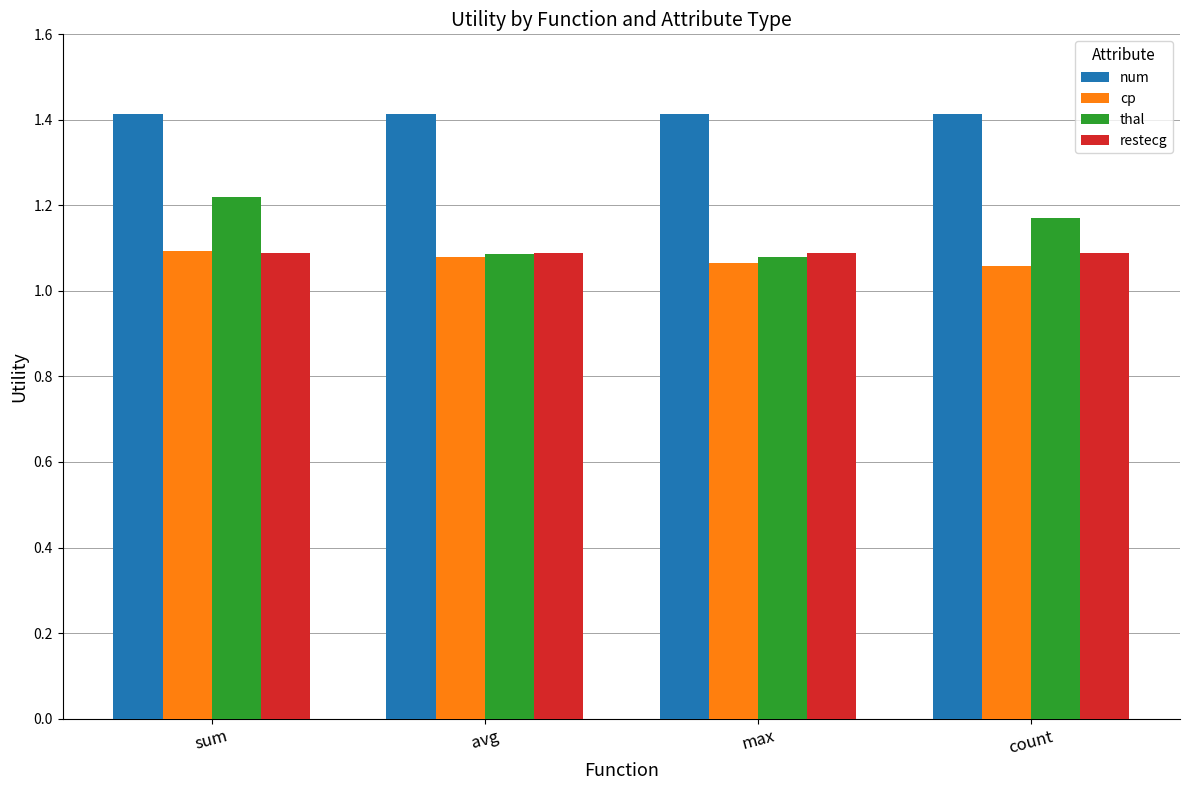

Is the value of num at count greater than the value of thal at sum?

Yes